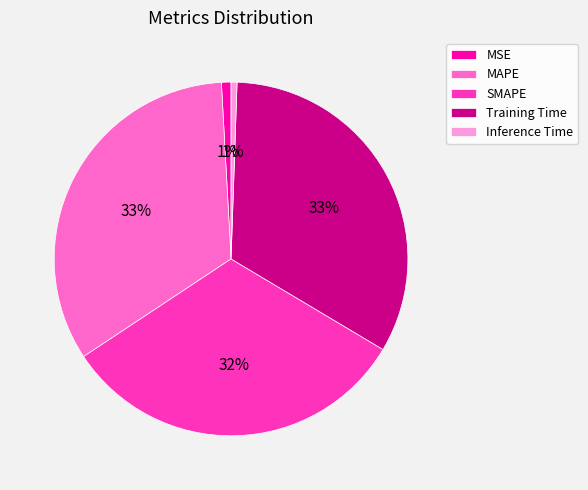

To the nearest percent, what portion does MAPE represent?

33%